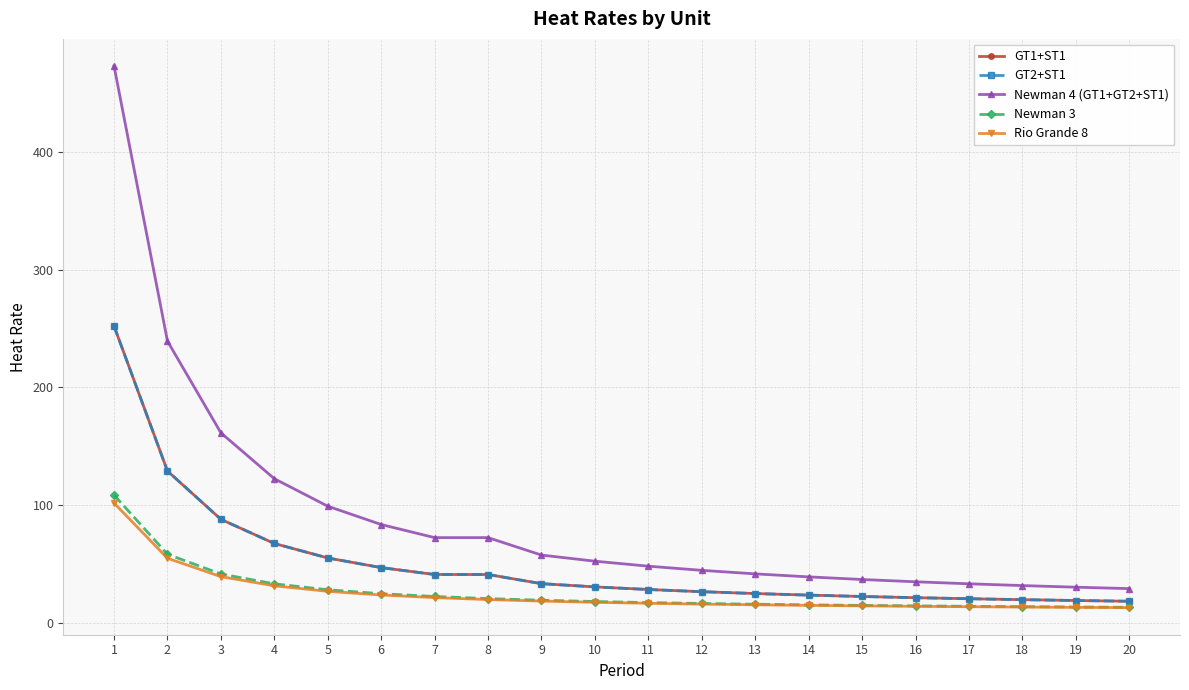

At which label does GT2+ST1 reach its minimum?

20